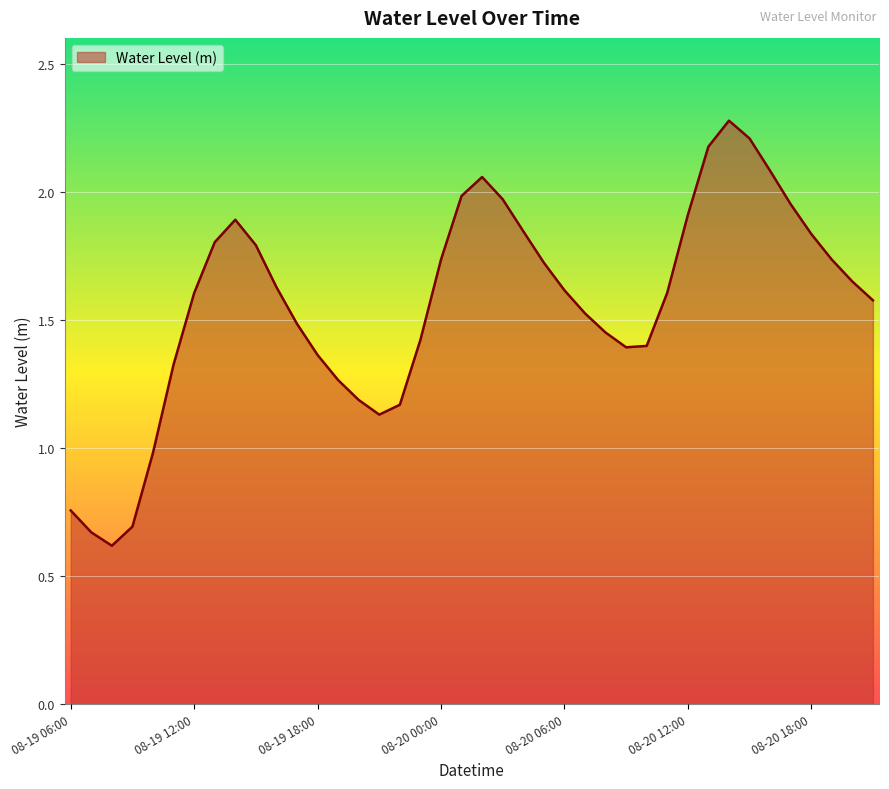

What is the smallest value displayed?

0.6